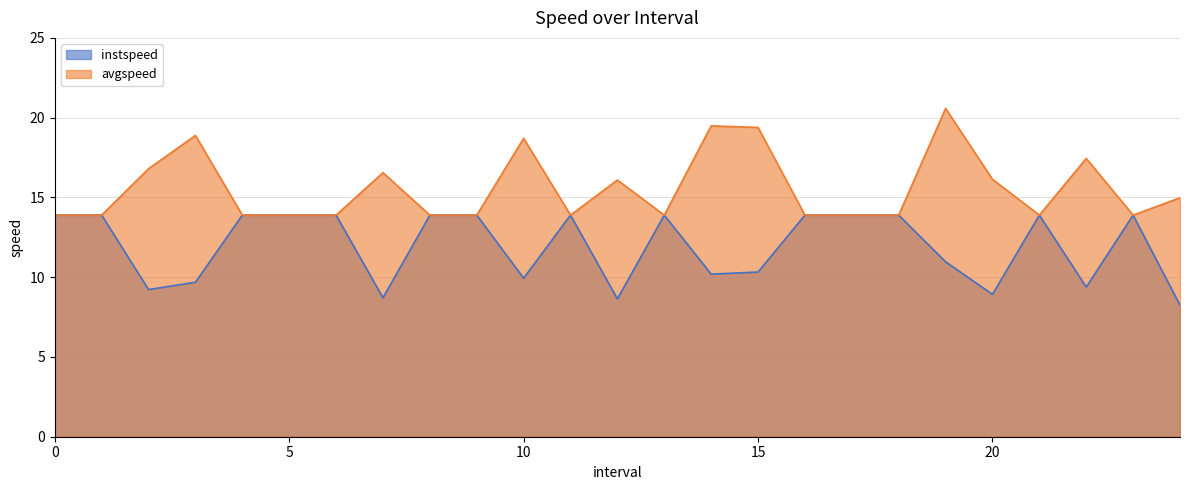

List the labels in order of instspeed value, smallest first.

24, 12, 7, 20, 2, 22, 3, 10, 14, 15, 19, 0, 1, 4, 5, 6, 8, 9, 11, 13, 16, 17, 18, 21, 23